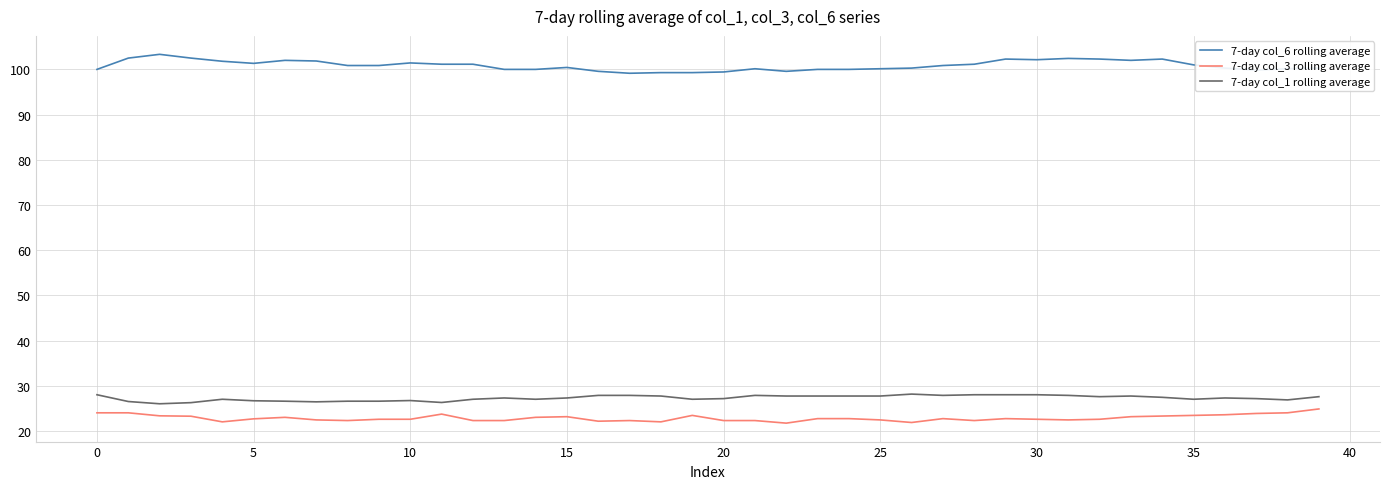

True or false: 7-day col_6 rolling average and 7-day col_3 rolling average cross at least once.

False